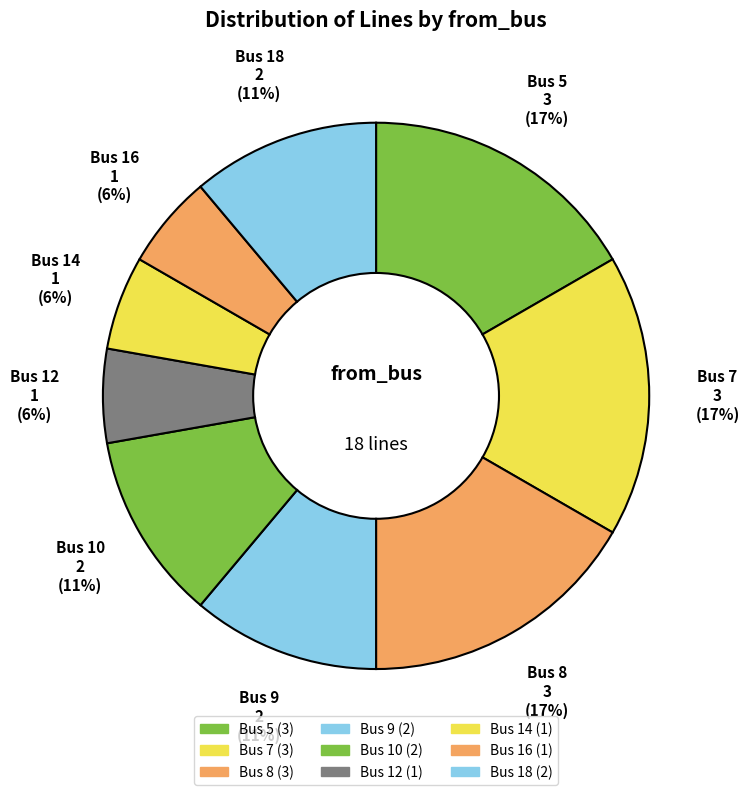

Is there any slice that represents more than half of the pie?

No